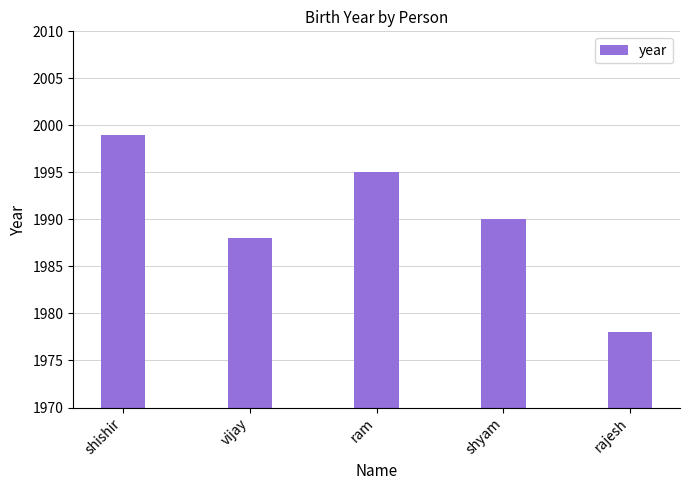

Rank the categories by value from lowest to highest.

rajesh, vijay, shyam, ram, shishir